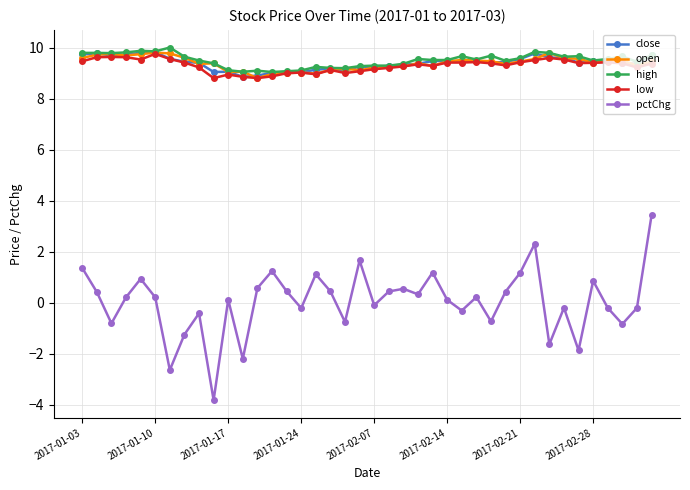

What is the minimum value shown in the chart?

-3.8